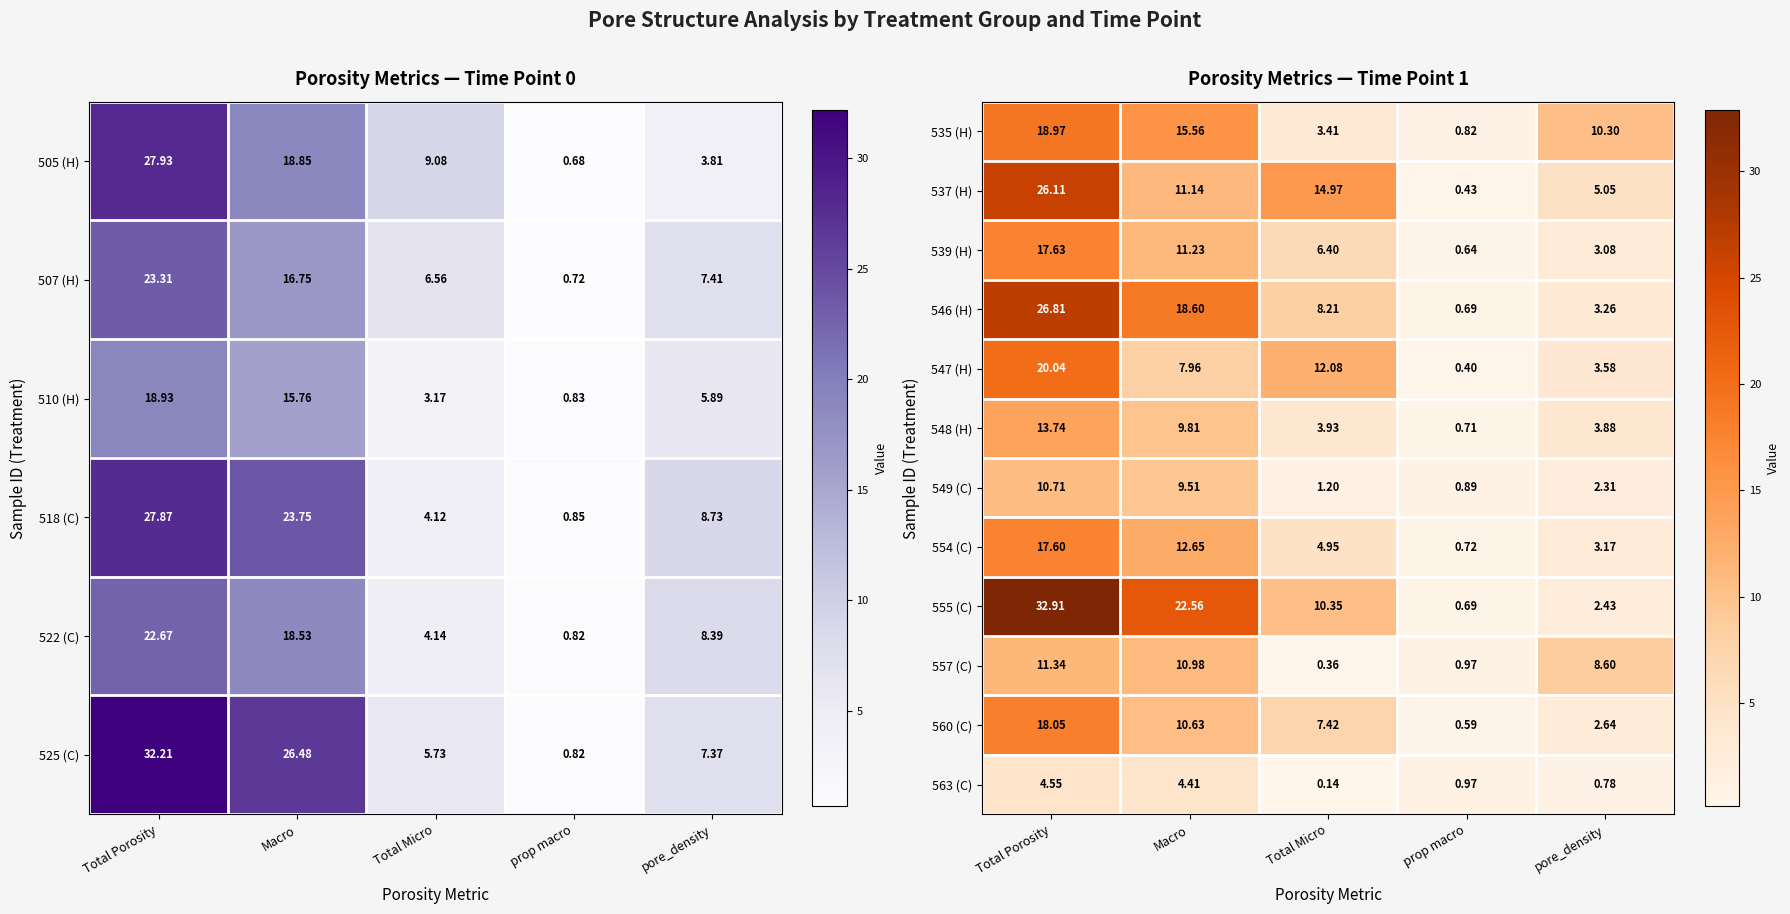

At which label does 548 (H) reach its peak?

Total Porosity